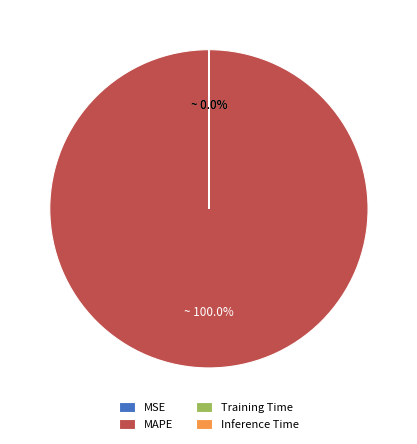

Is there a majority slice in this chart?

Yes